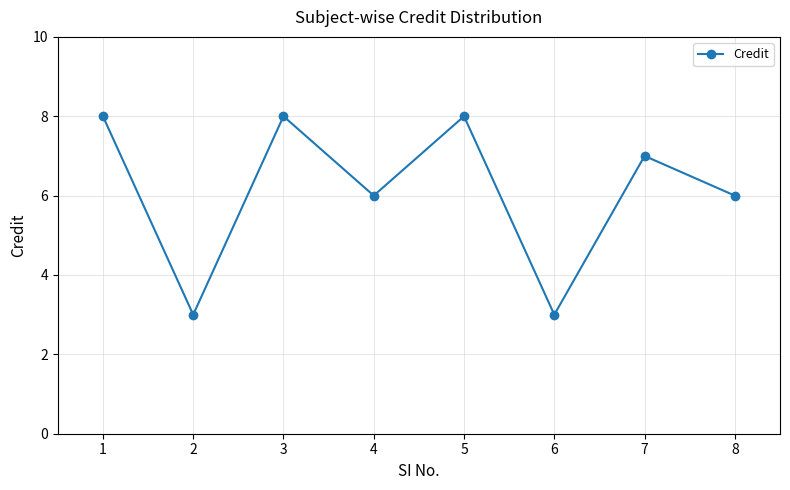

What is the value of the 4th point from the left?

6